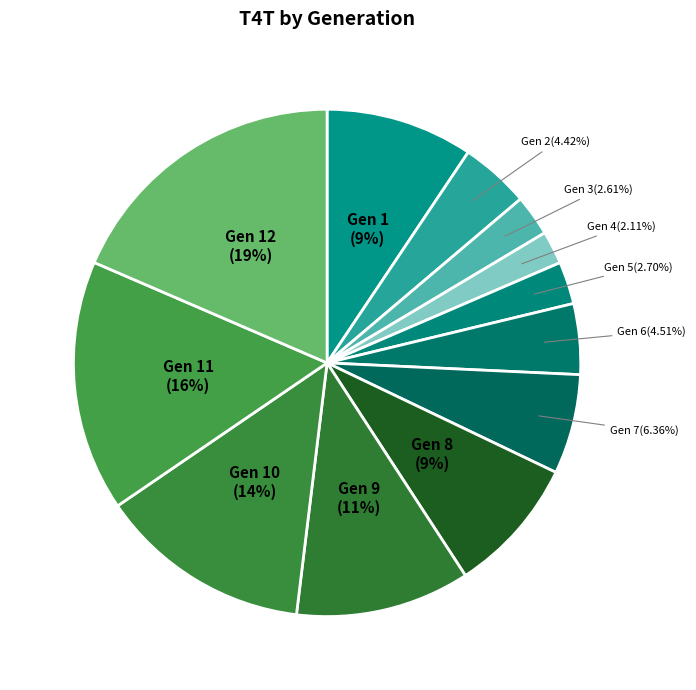

True or false: Gen 6 accounts for 5% of the total.

True